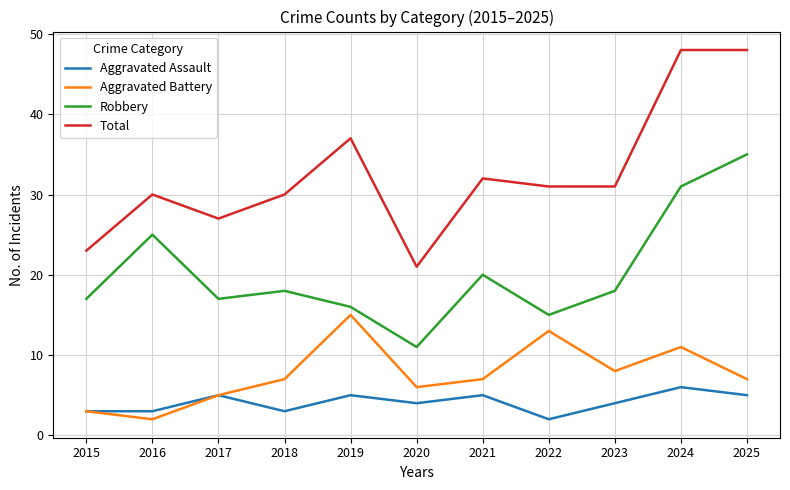

Rank the series by their maximum value, from lowest to highest.

Aggravated Assault, Aggravated Battery, Robbery, Total